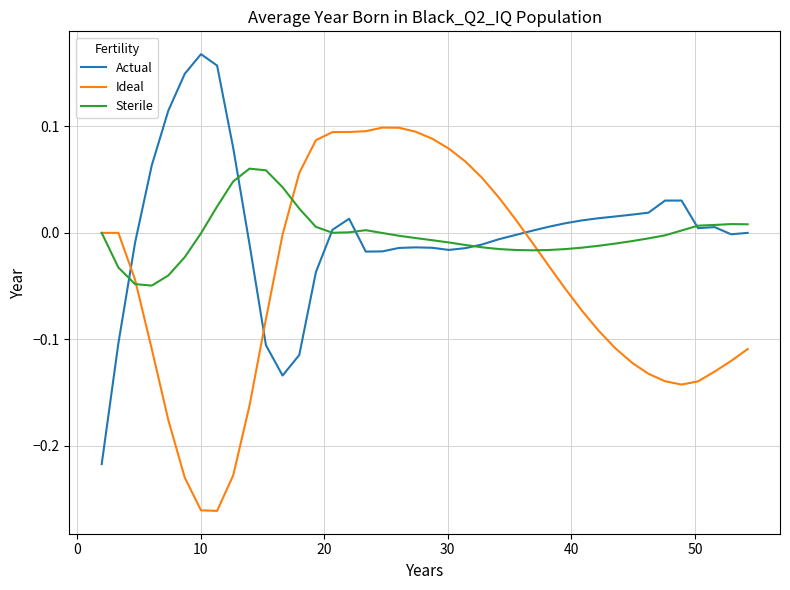

List the series in order of their peak value, highest first.

Actual, Ideal, Sterile